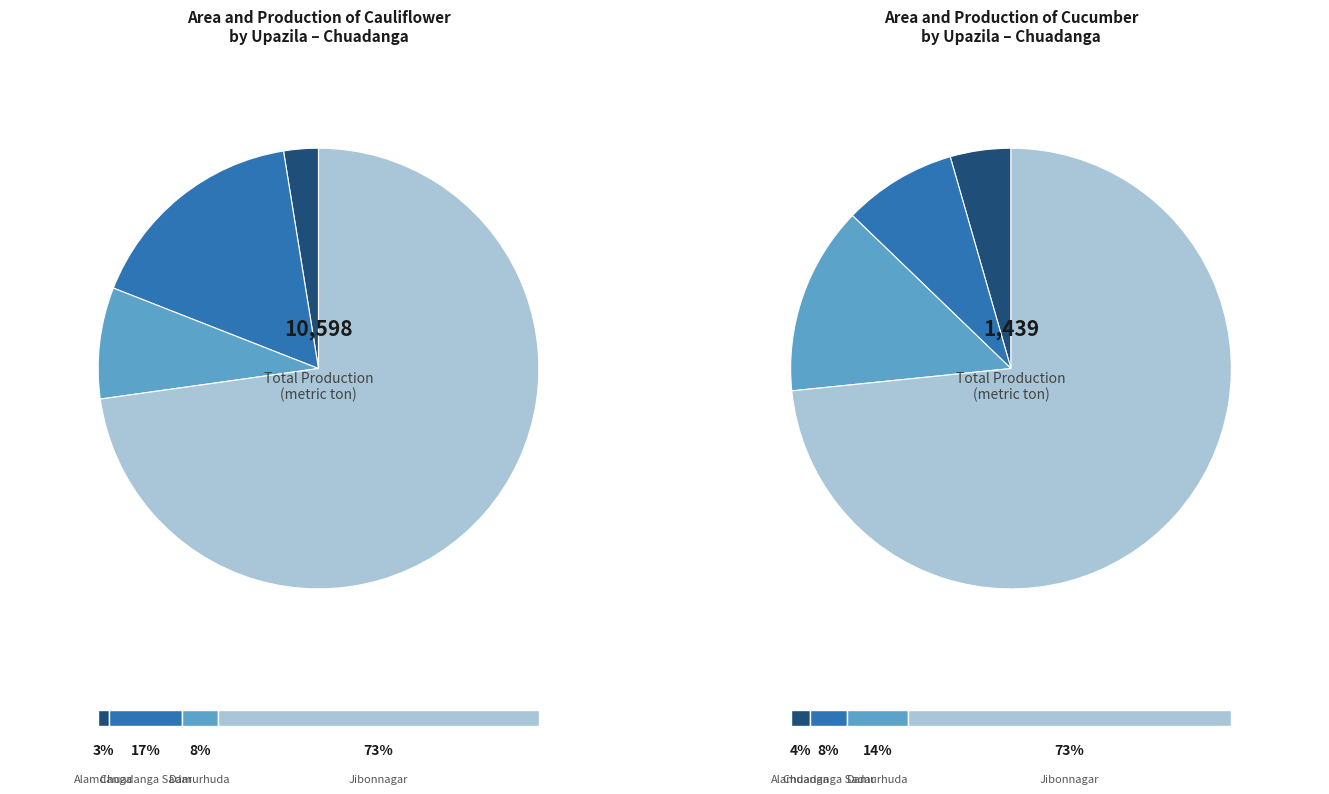

How much of the chart is everything except Chuadanga Sadar?

83.5%